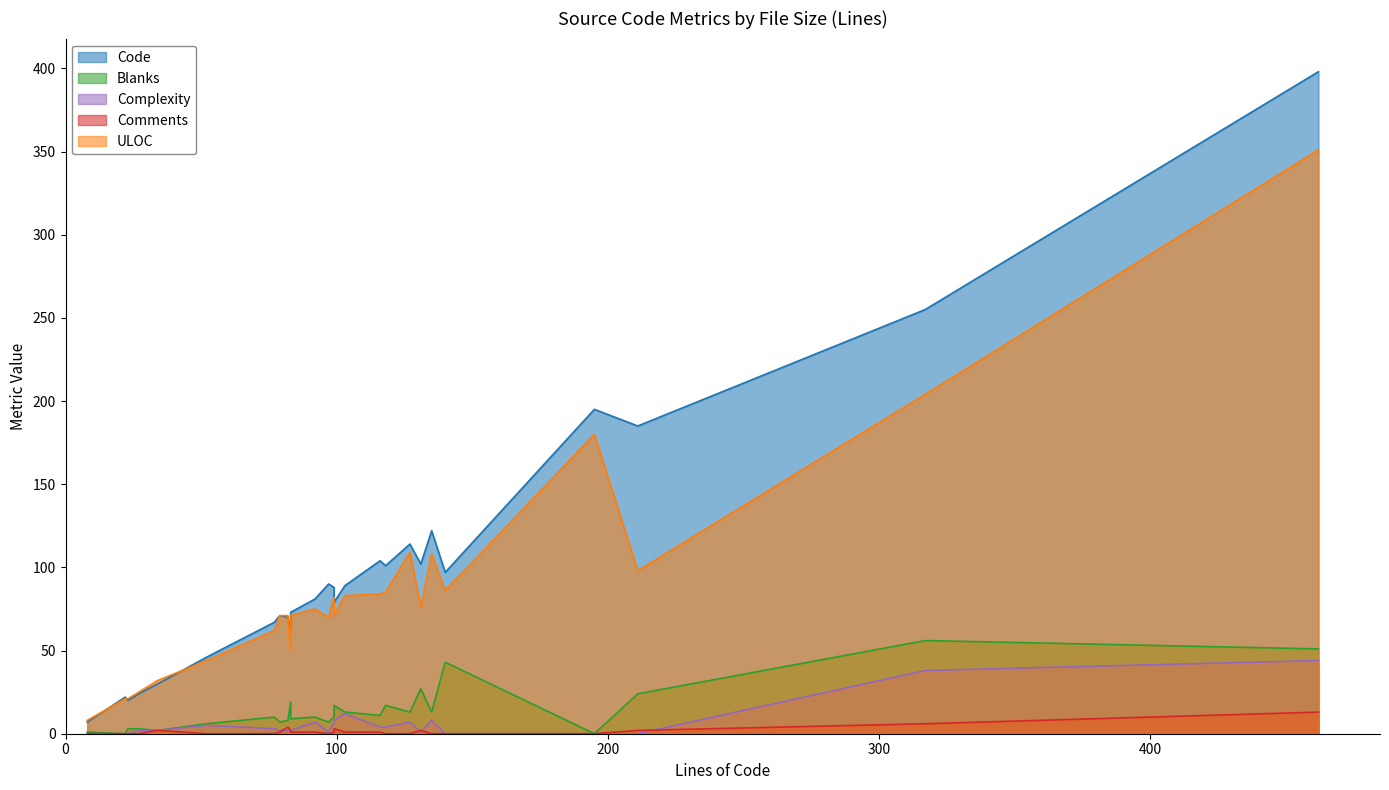

What is the sum of all Blanks values?

380